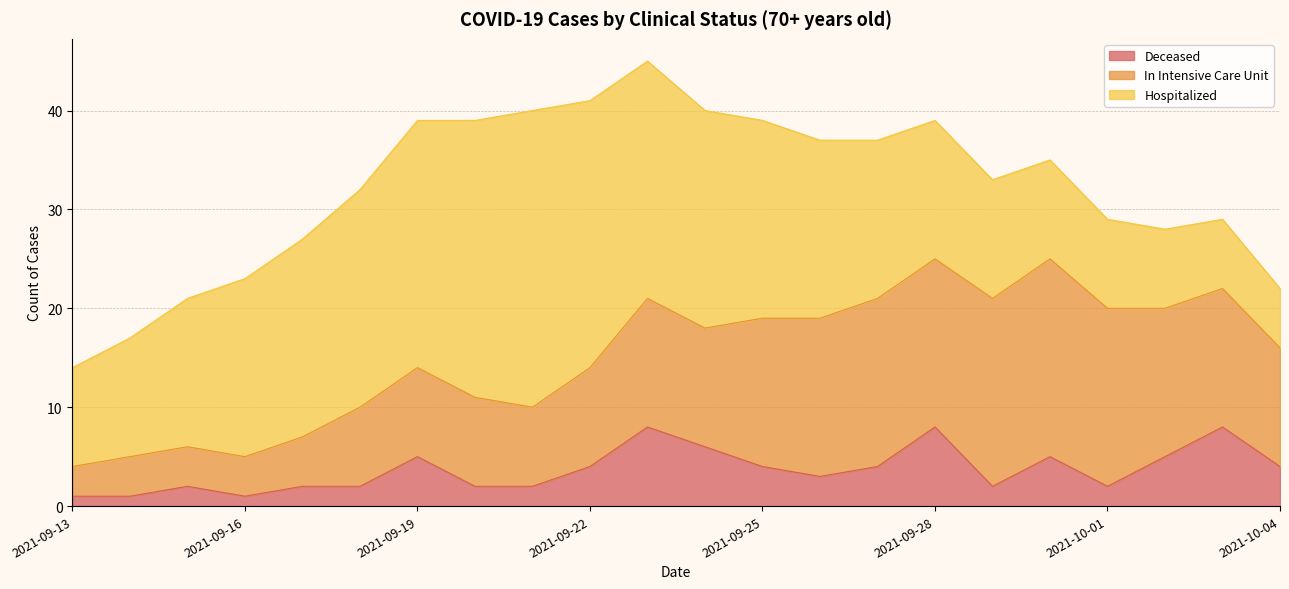

At which category is the sum across all series the highest?

2021-09-23